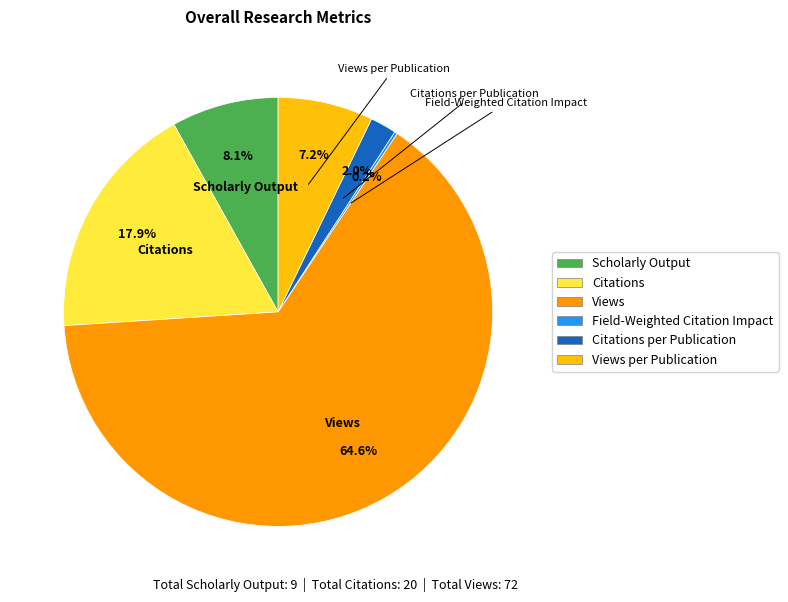

Is there any slice that represents more than half of the pie?

Yes